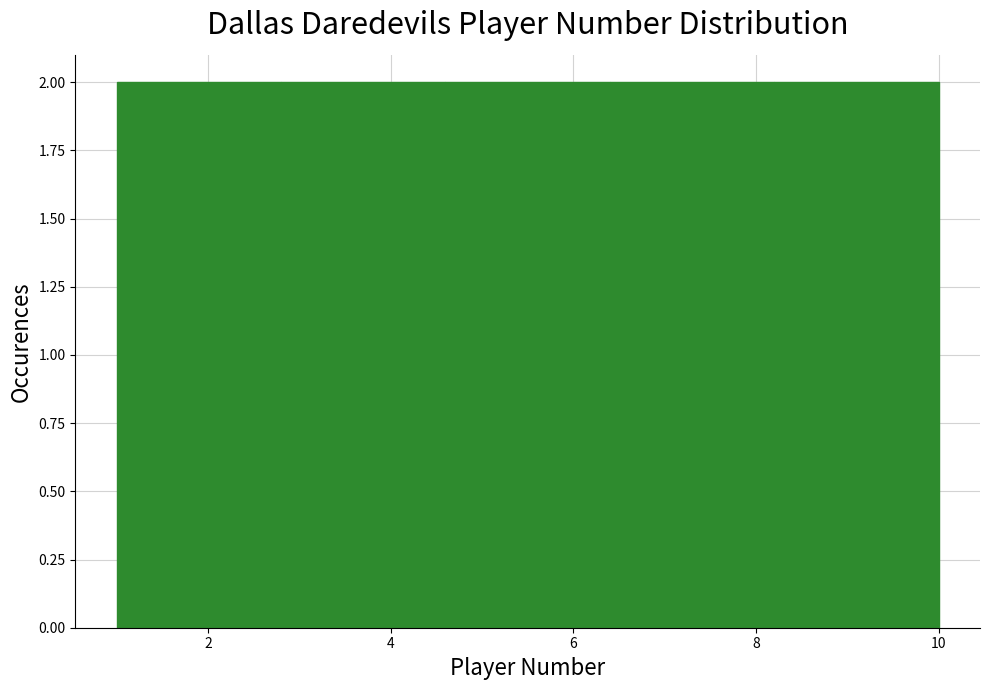

Reading left to right, transcribe this chart: for each bar, give the range it covers on the x-axis and its height. The values are not printed on the chart, so give them approximately, as read against the axis.

1.0 to 2.8: 2
2.8 to 4.6: 2
4.6 to 6.4: 2
6.4 to 8.2: 2
8.2 to 10.0: 2